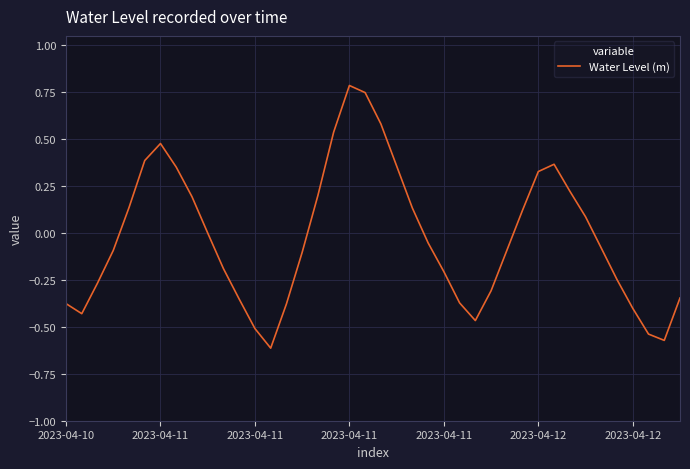

What is the difference between the maximum and minimum values?

1.4